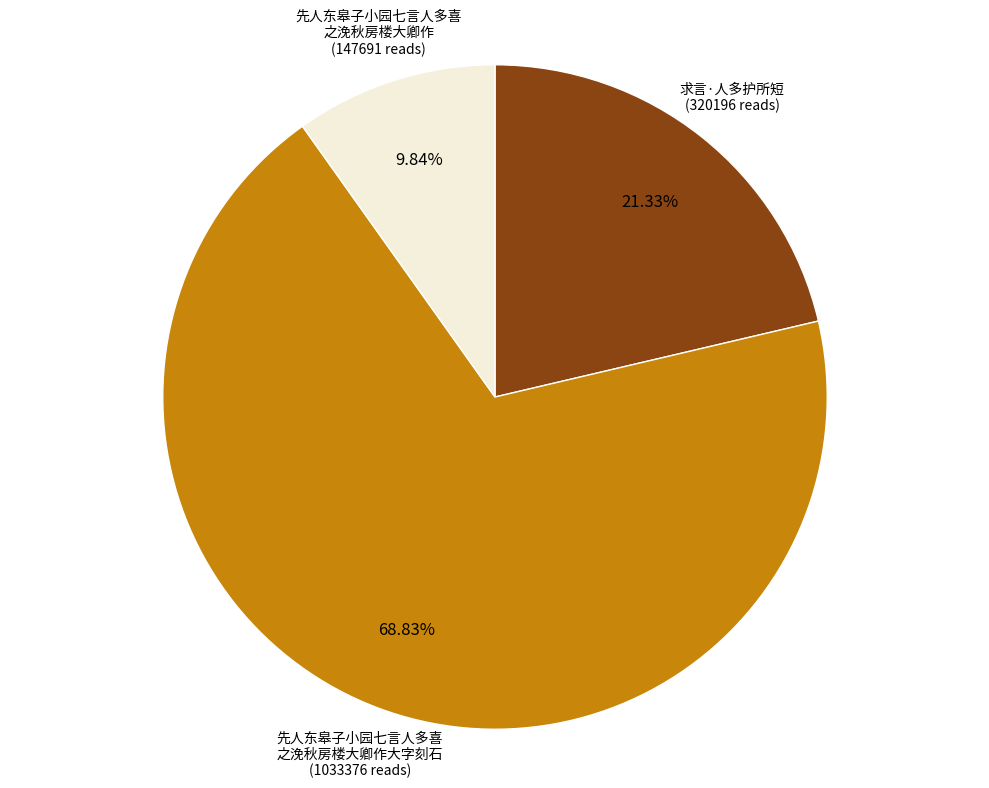

Is there a majority slice in this chart?

Yes